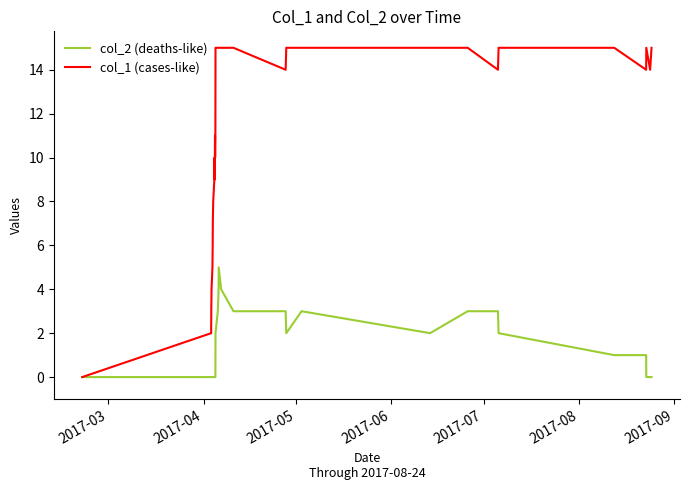

List the series in order of their overall mean, lowest first.

col_2 (deaths-like), col_1 (cases-like)